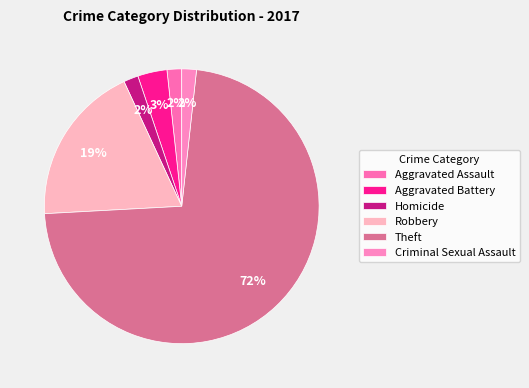

Is it true that Aggravated Assault is 2% of the pie?

True